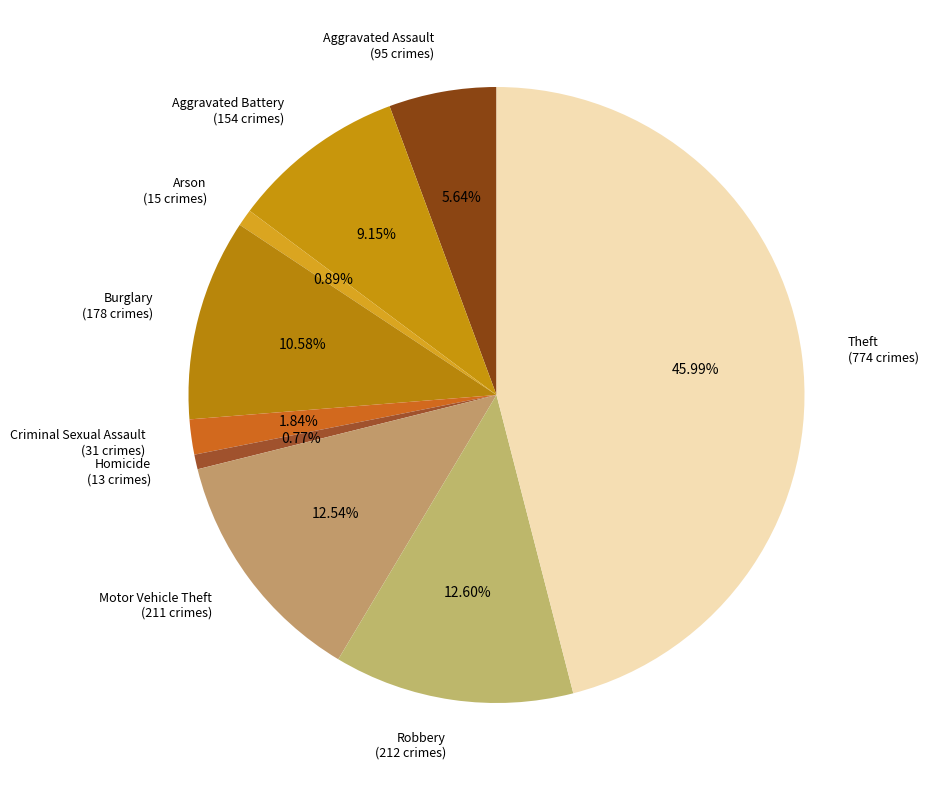

Is it true that Burglary is 1% of the pie?

False